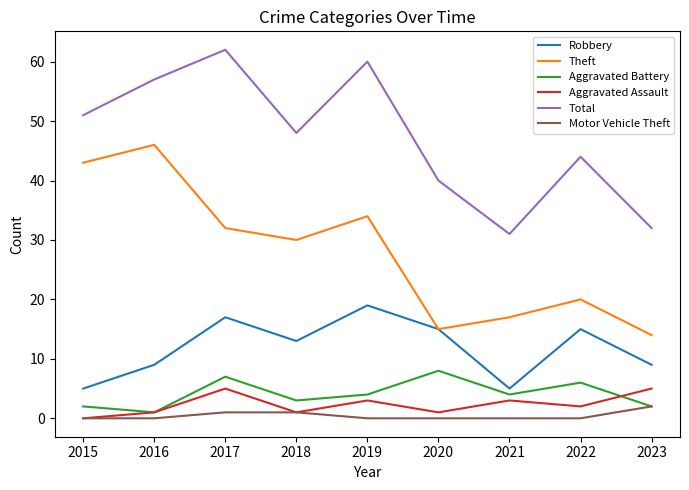

True or false: Aggravated Battery and Robbery cross at least once.

False